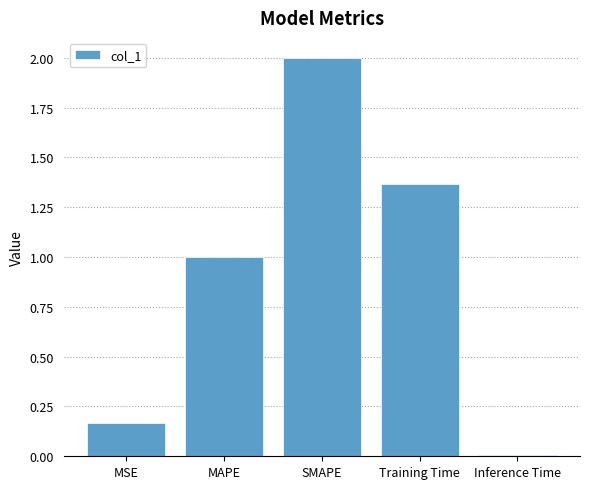

Are the bars grouped side by side (vs. stacked)?

No